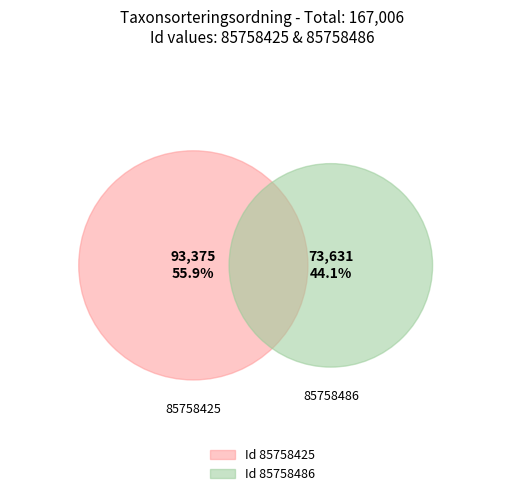

What percentage is the 85758425 slice, to the nearest percent?

56%